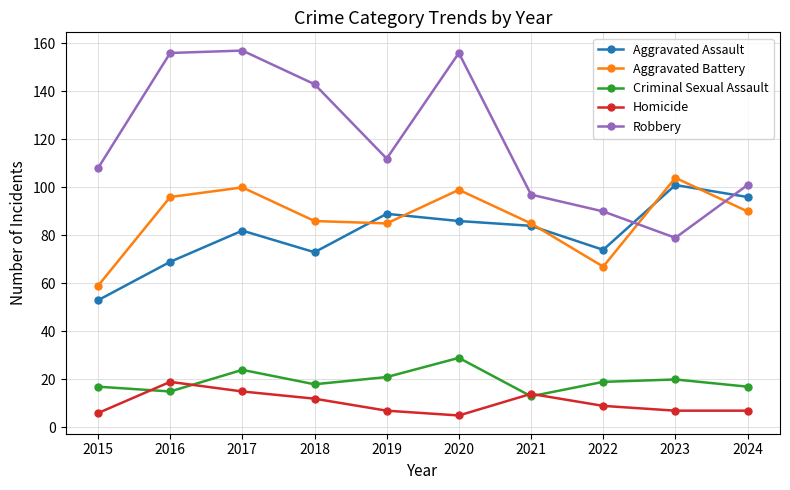

True or false: Homicide and Aggravated Assault cross at least once.

False